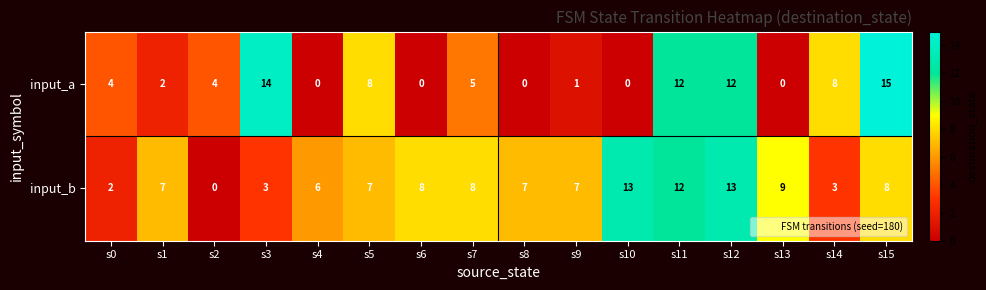

The input_b series shows 13 at s15. True or false?

False